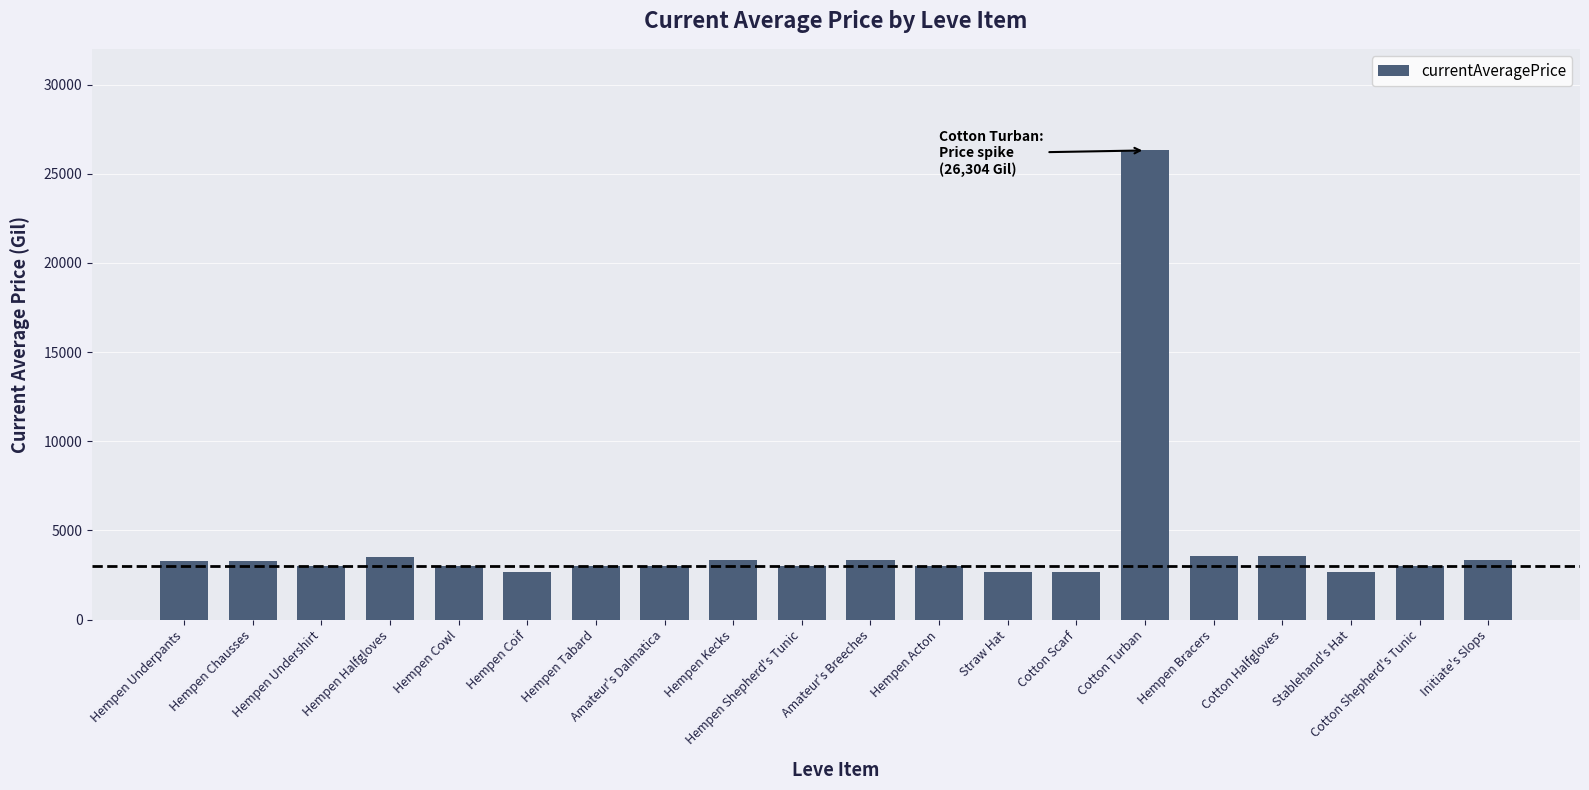

The chart shows a value of 2319 at Hempen Kecks. True or false?

False